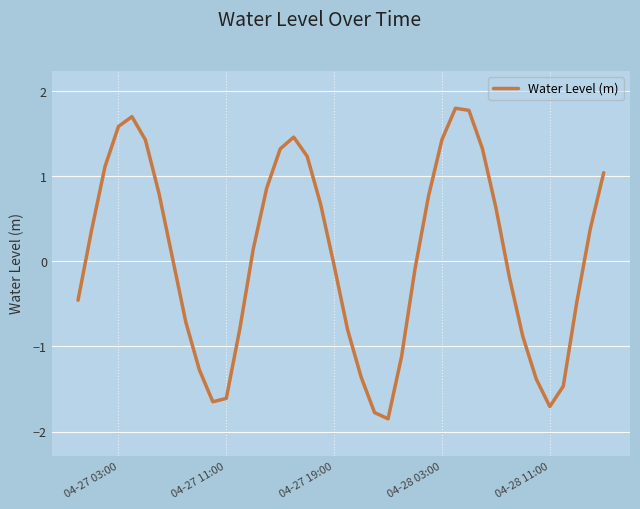

What is the maximum value shown in the chart?

1.8